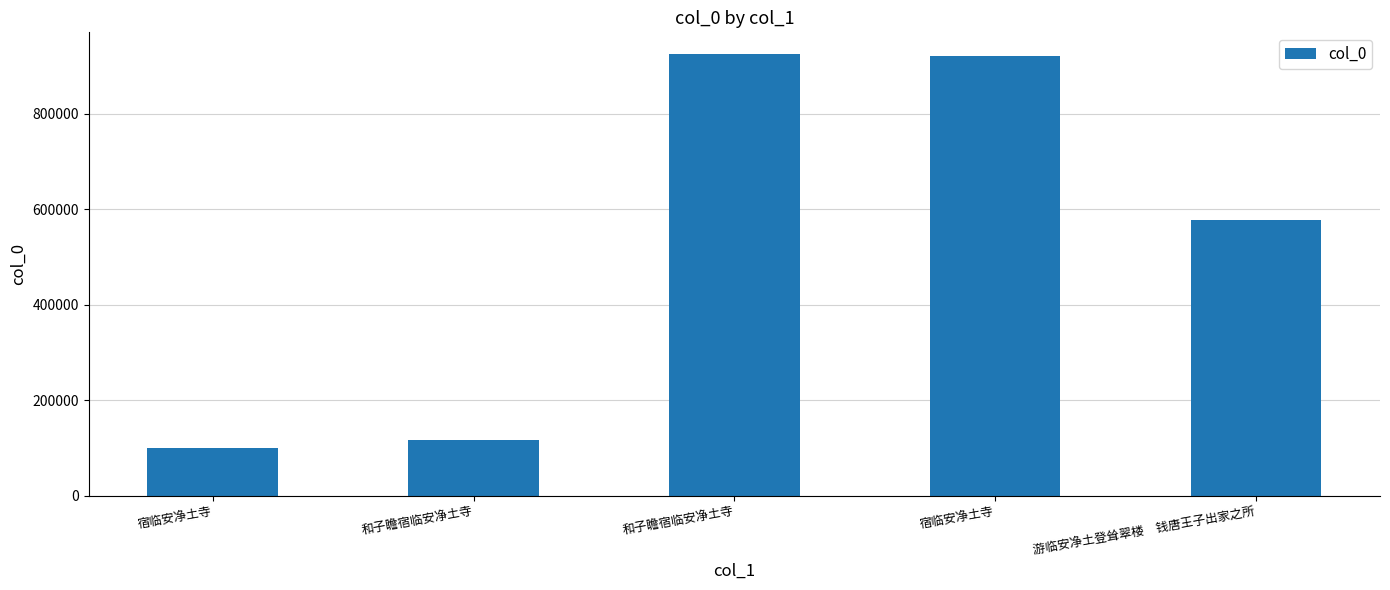

Are the bars grouped side by side (vs. stacked)?

No